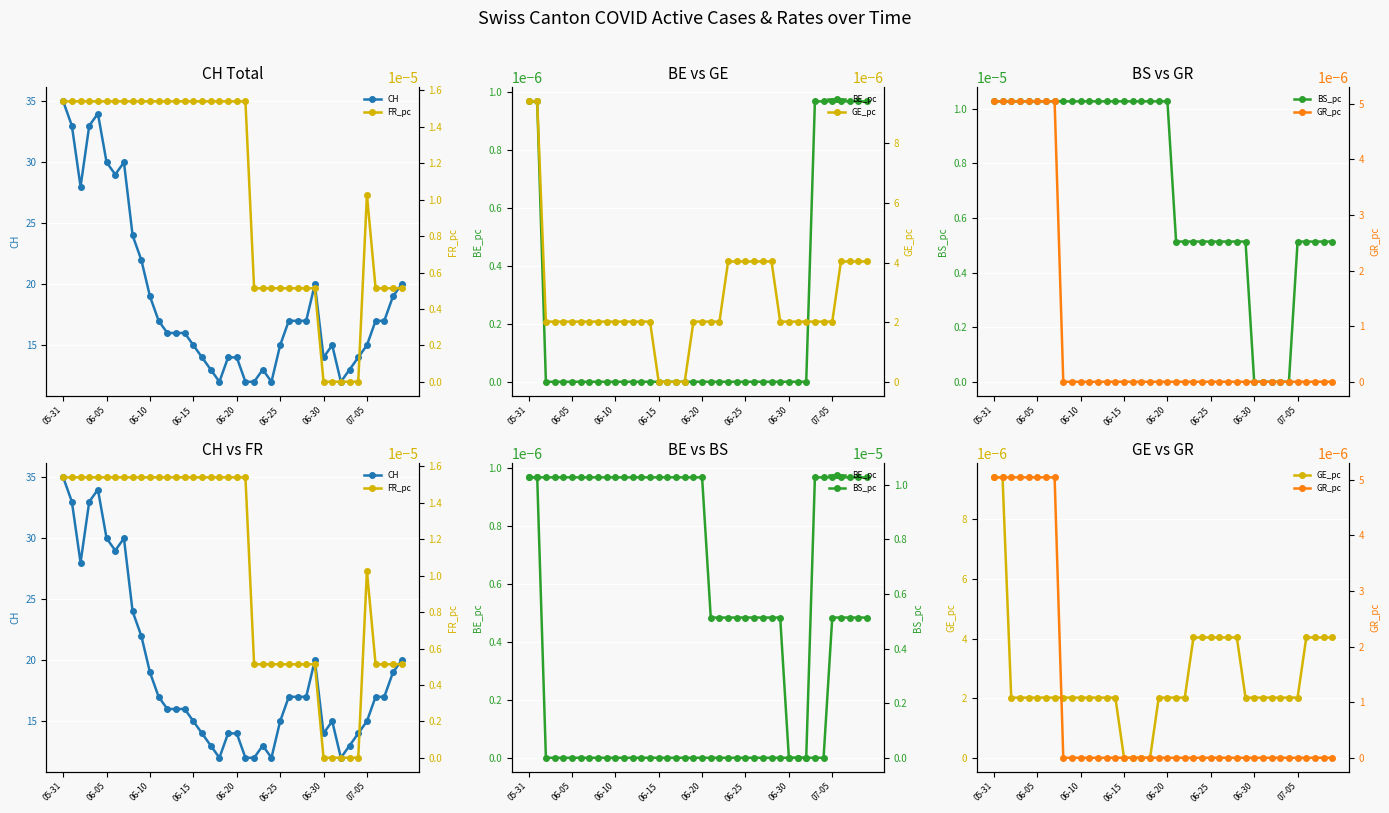

Rank the series at 31 from lowest to highest value.

BE_pc, BS_pc, FR_pc, GR_pc, GE_pc, CH